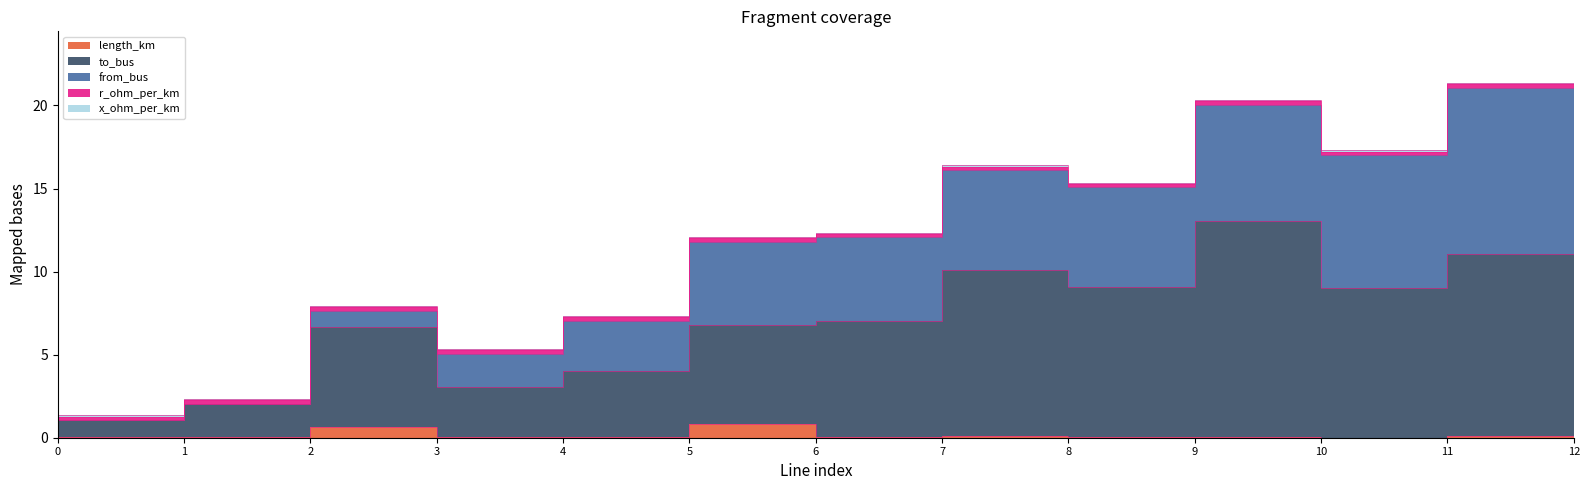

Which series has the largest total across all categories?

to_bus